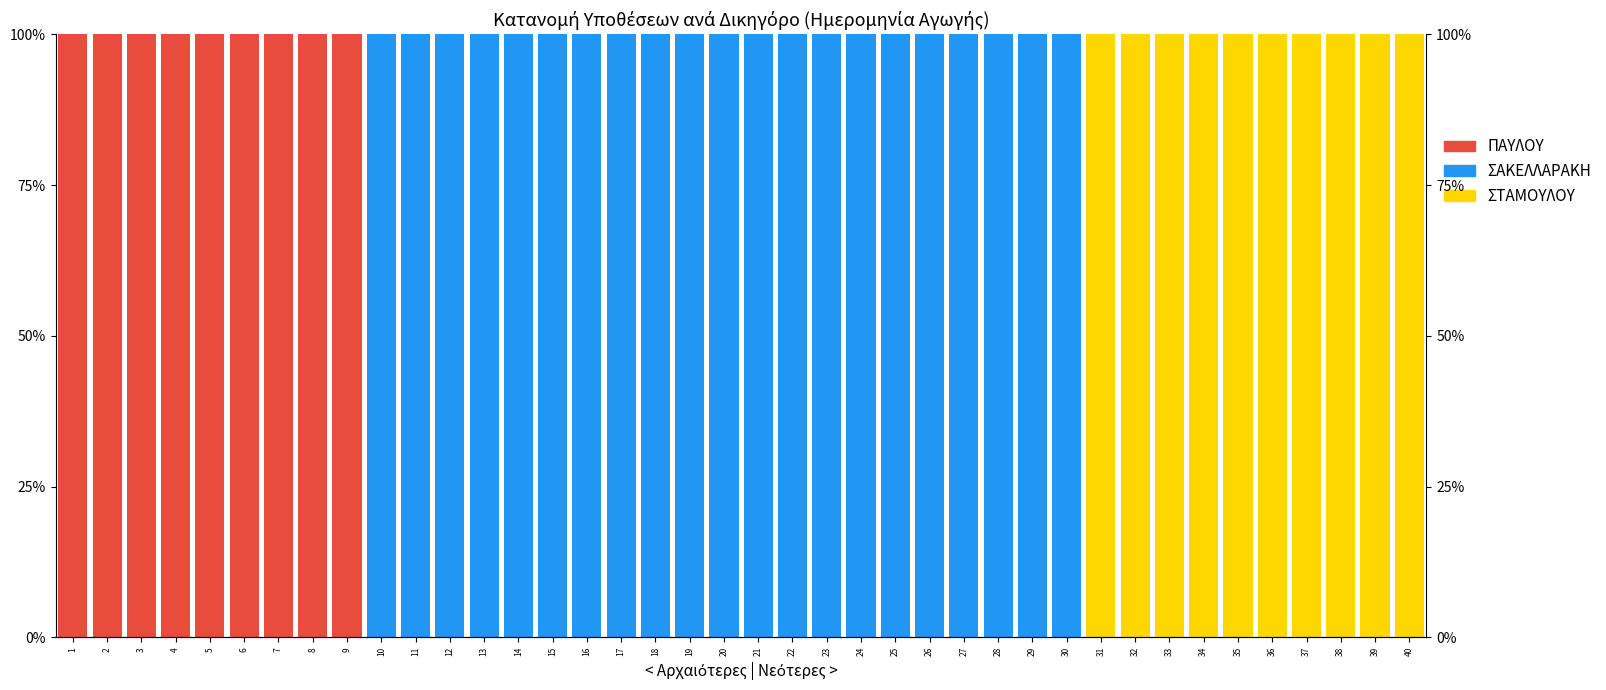

Does the chart contain any negative values?

No